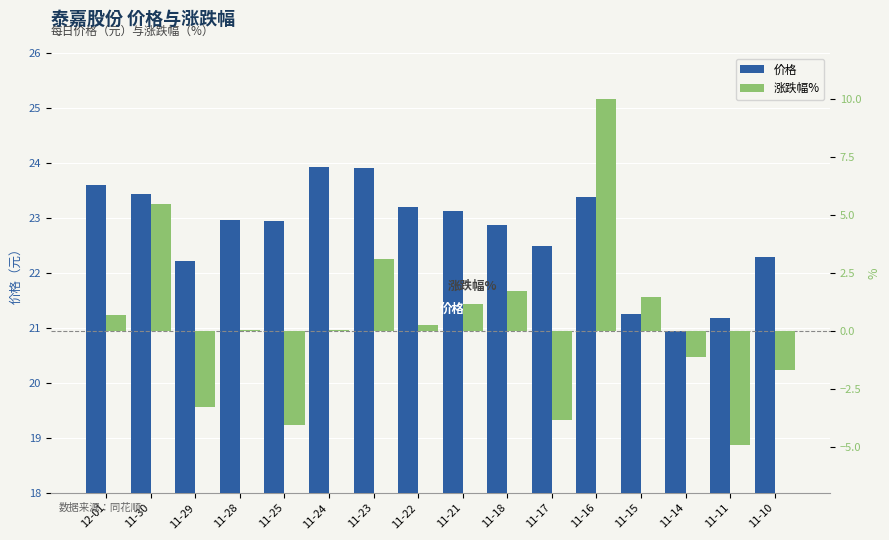

What is the smallest value displayed?

-4.9